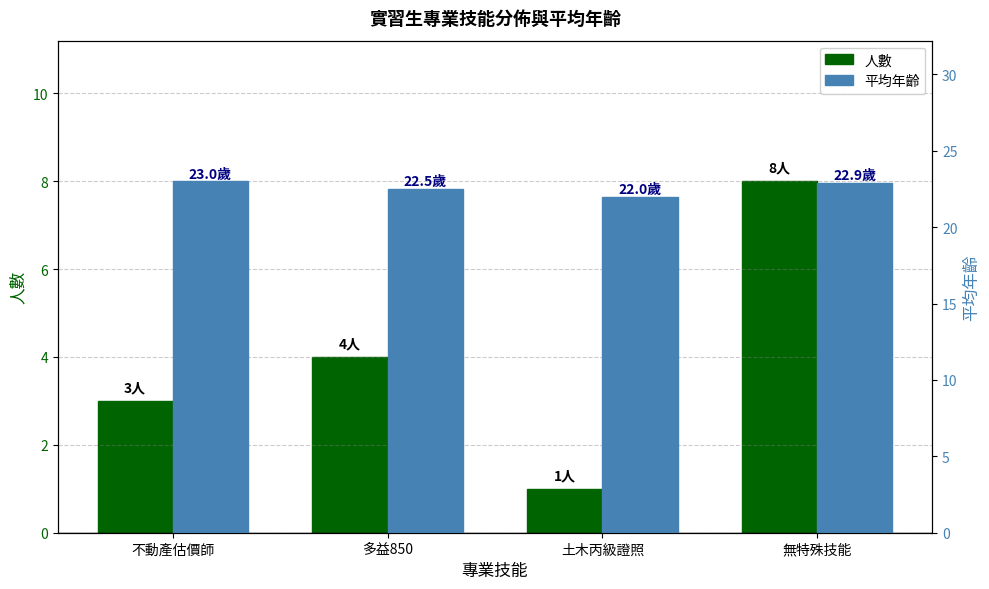

Reading right to left, what are all the values shown in this chart?

人數: 8.0	1.0	4.0	3.0
平均年齡: 22.9	22.0	22.5	23.0